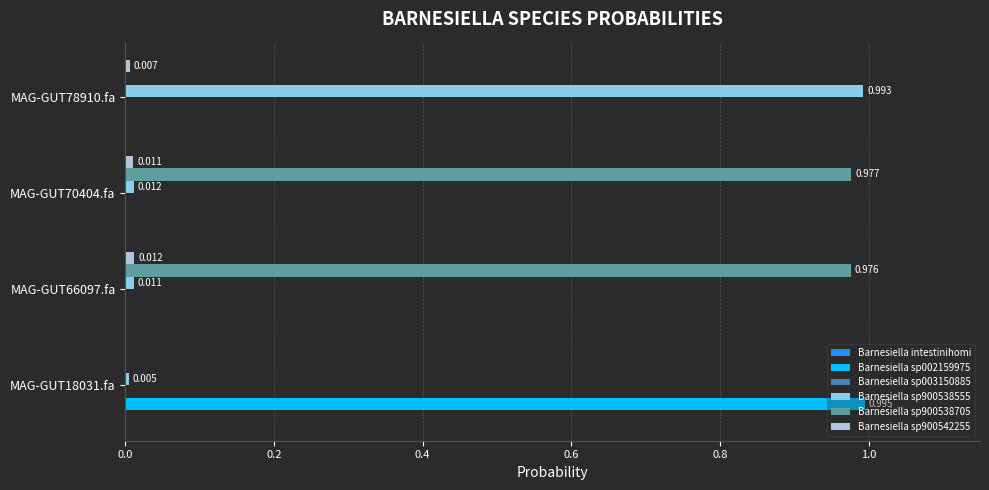

How many data points does each series have?

4